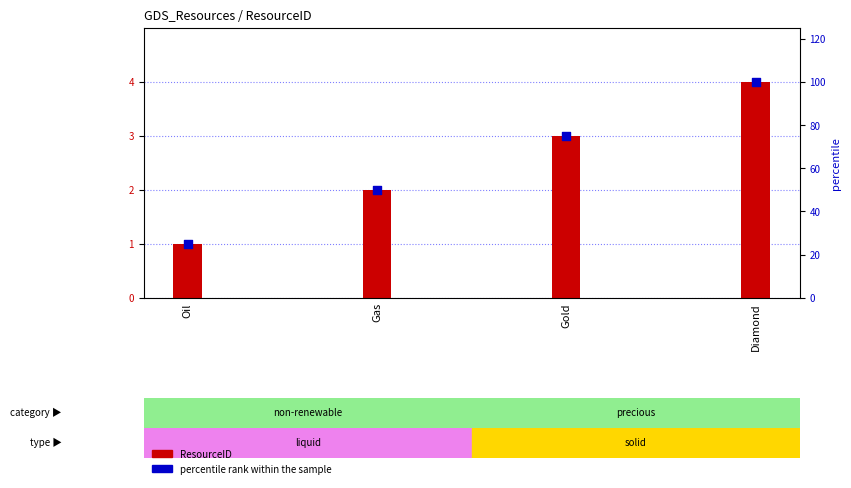

Which series reaches the maximum Y coordinate?

percentile rank within the sample